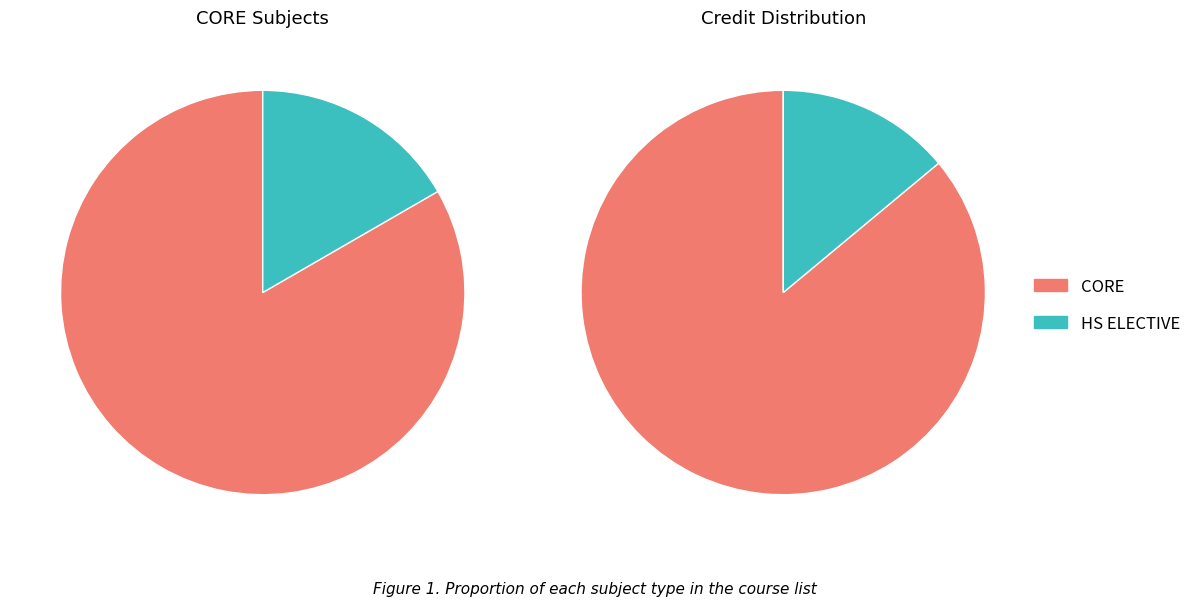

Rank the categories by value from lowest to highest.

HS ELECTIVE, CORE